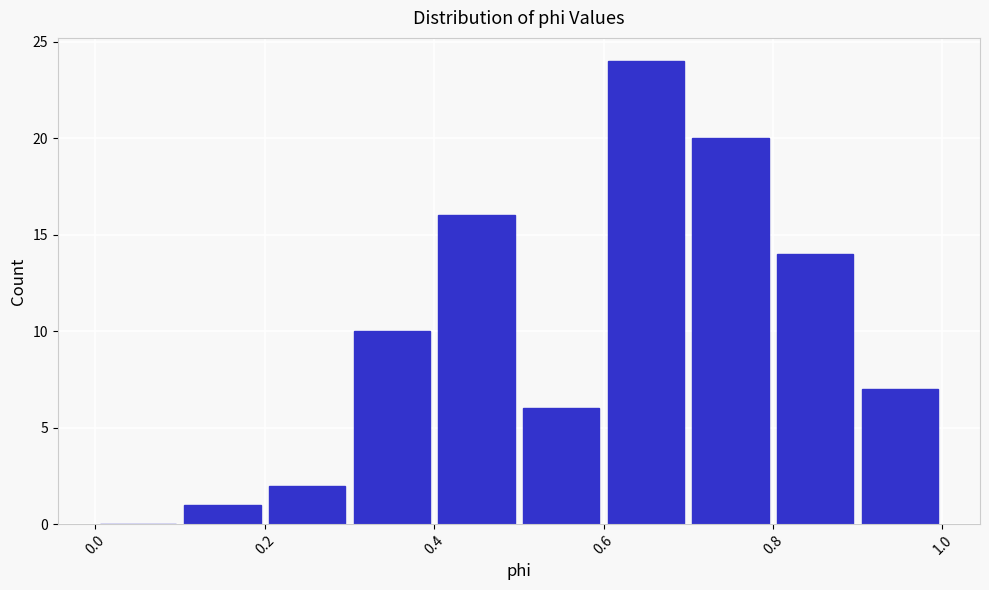

Reading left to right, transcribe this chart: for each bar, give the range it covers on the x-axis and its height. The values are not printed on the chart, so give them approximately, as read against the axis.

0.0 to 0.1: 0
0.1 to 0.2: 1
0.2 to 0.3: 2
0.3 to 0.4: 10
0.4 to 0.5: 16
0.5 to 0.6: 6
0.6 to 0.7: 24
0.7 to 0.8: 20
0.8 to 0.9: 14
0.9 to 1.0: 7